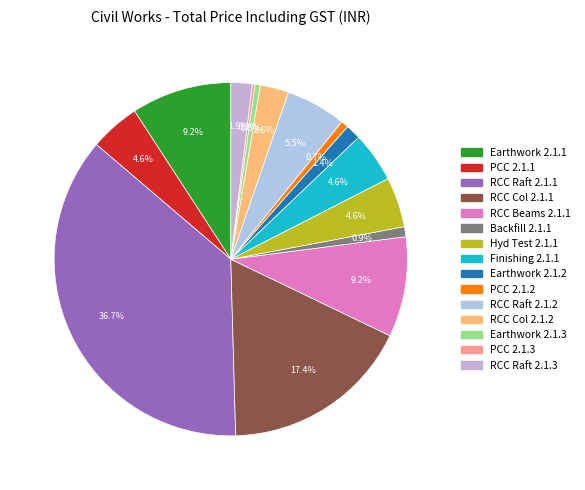

How many slices are in this pie chart?

15